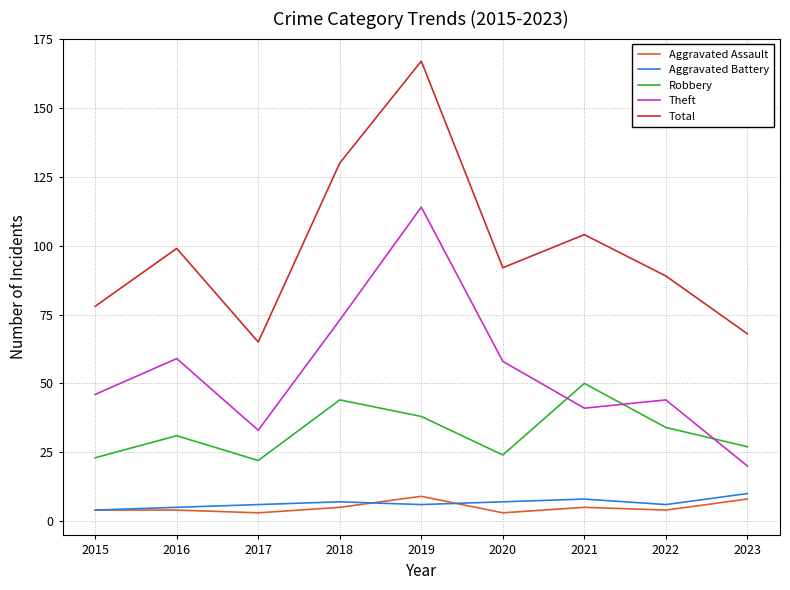

Where is the first local maximum for Robbery?

2016